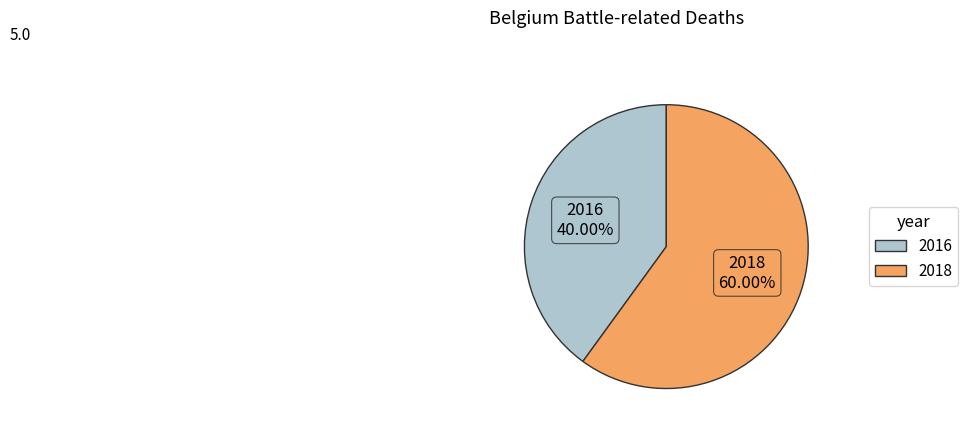

How many slices are in this pie chart?

2